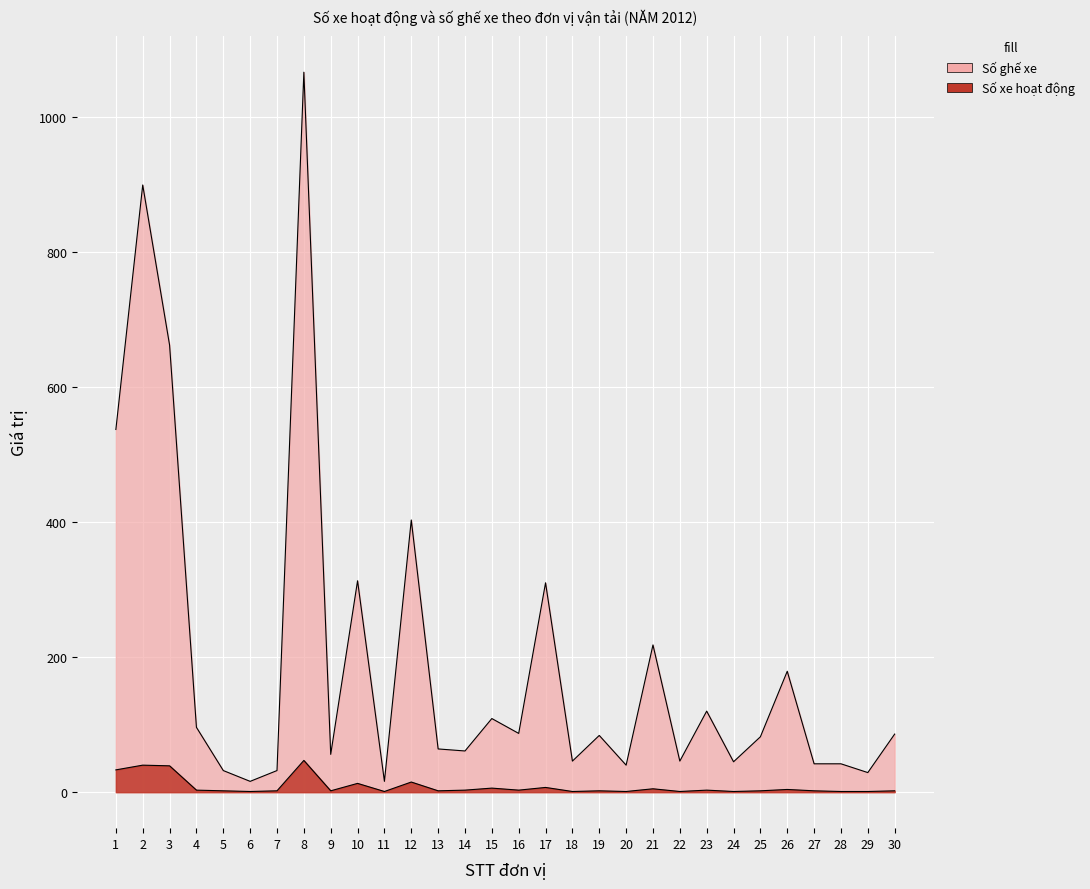

At which label does Số xe hoạt động reach its minimum?

6